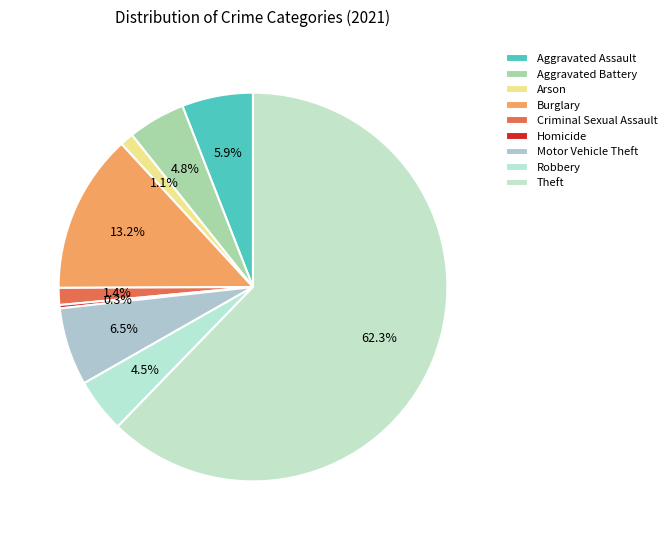

Approximately how many times larger is the value at Theft compared to Aggravated Assault?

10.5